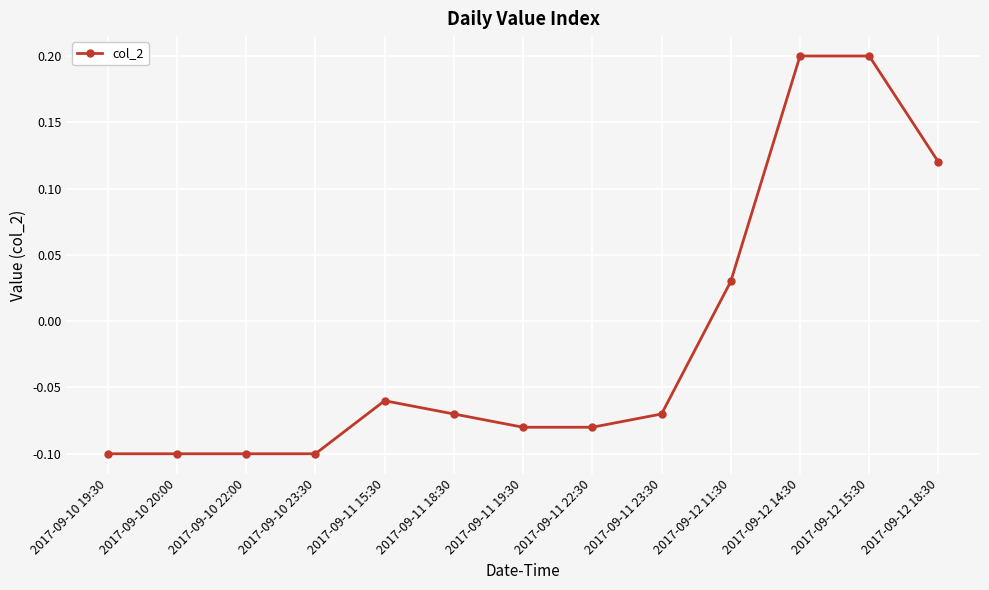

What is the label of the 2nd point from the left?

2017-09-10 20:00